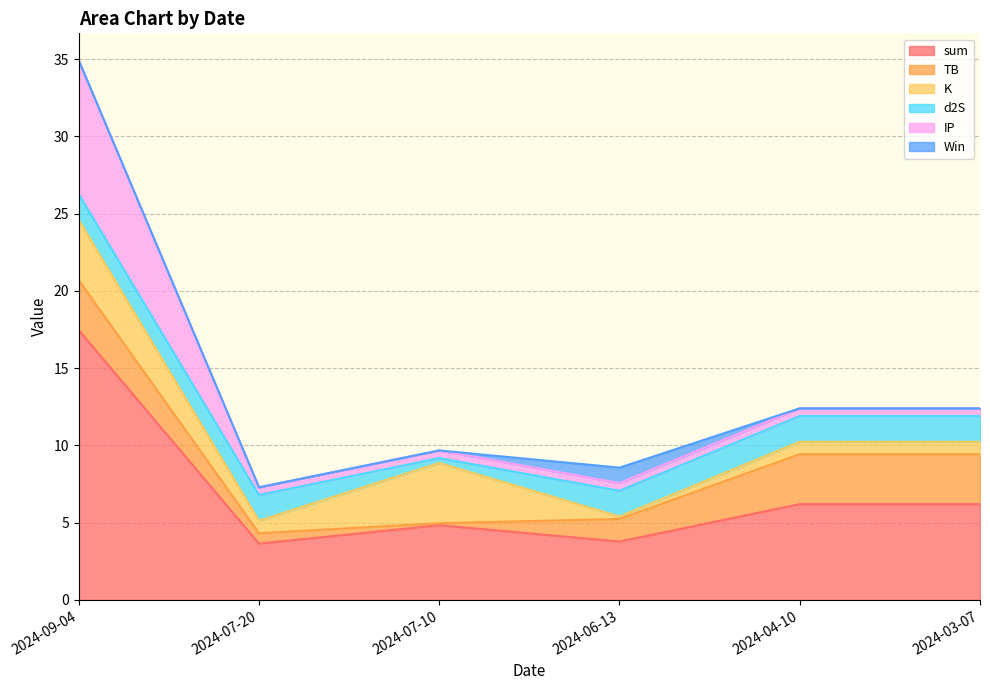

At which category is the sum across all series the highest?

2024-09-04